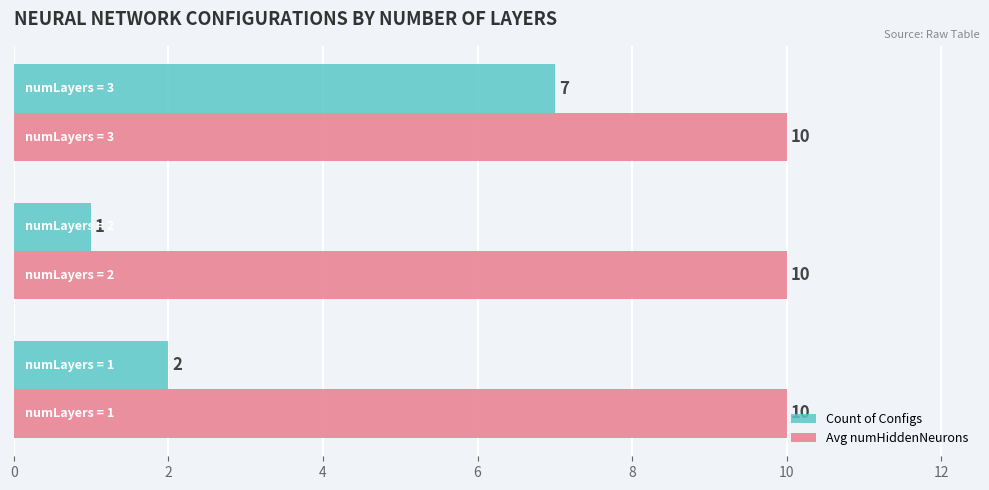

List the series in order of their peak value, highest first.

Avg numHiddenNeurons, Count of Configs